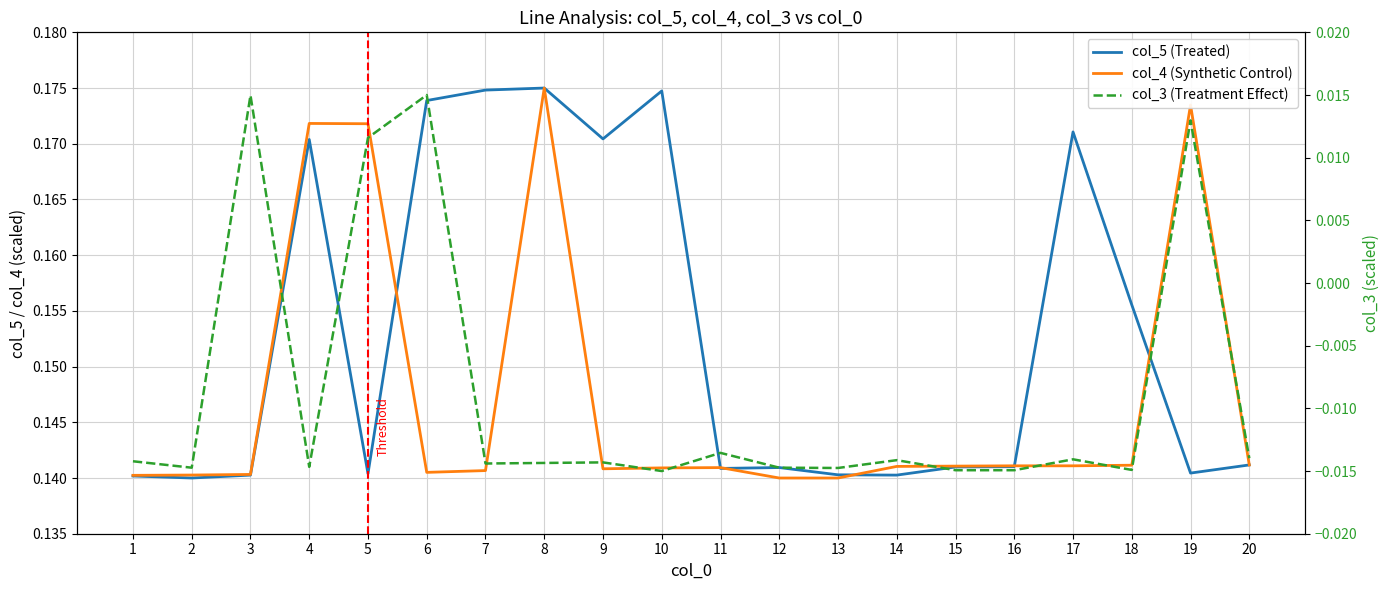

What are all the series names shown in the legend?

col_5 (Treated), col_4 (Synthetic Control), col_3 (Treatment Effect)